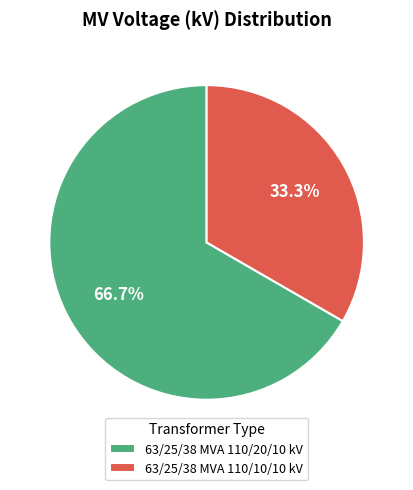

Do 63/25/38 MVA 110/10/10 kV and 63/25/38 MVA 110/20/10 kV together represent more than half of the pie?

Yes